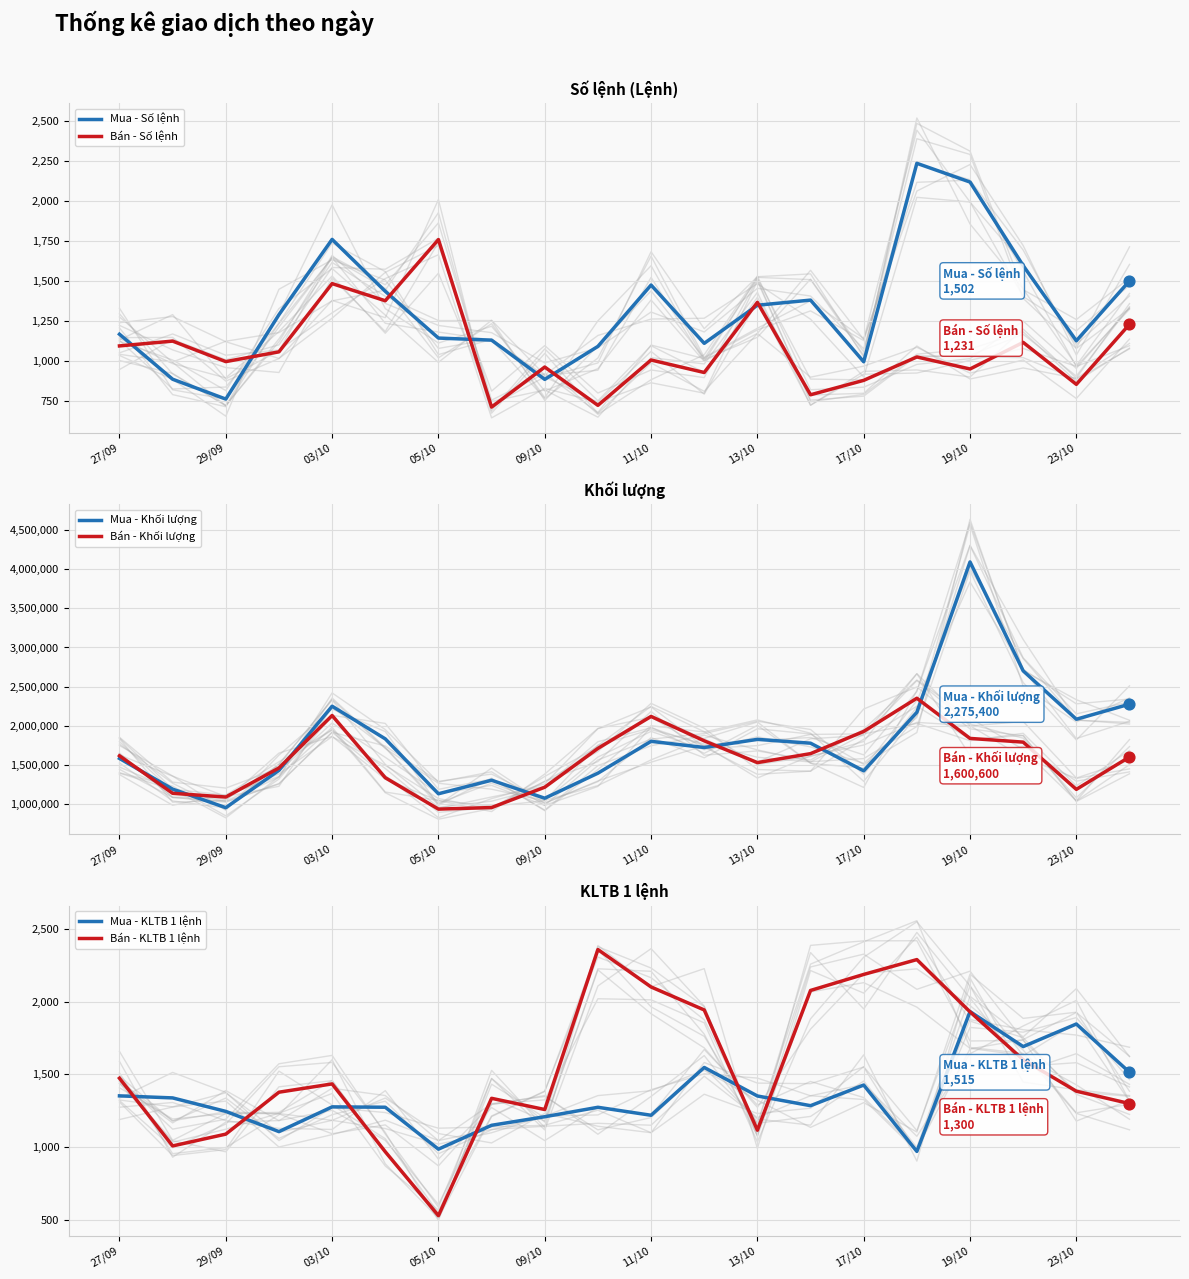

Which category has the highest value in the Bán - Số lệnh series?

05/10